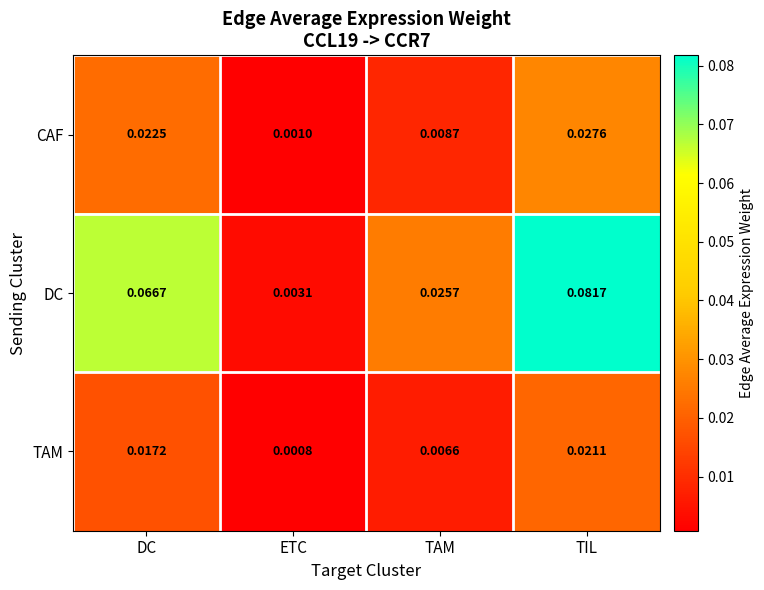

At which category is the sum across all series the highest?

TIL